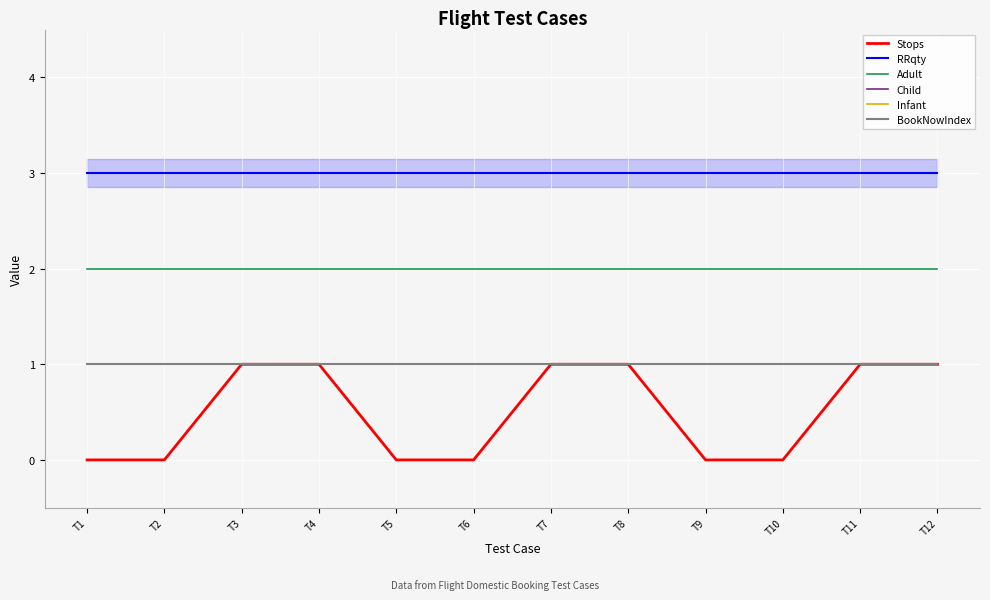

True or false: BookNowIndex and Adult cross at least once.

False